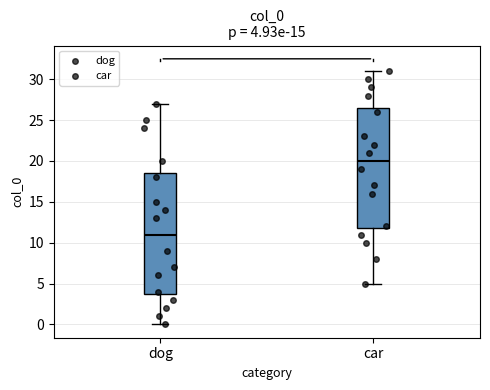

Which box has the lowest median line?

dog